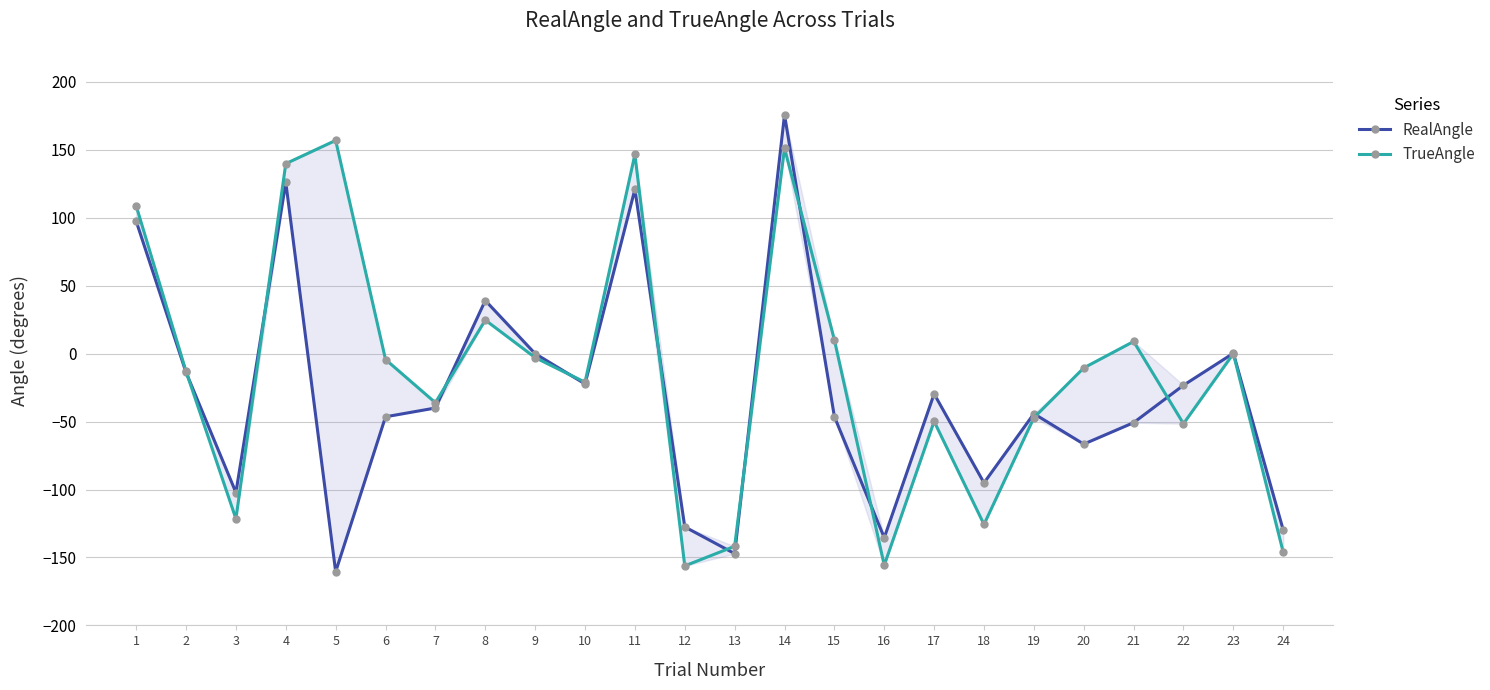

Which series has the widest spread of values?

RealAngle